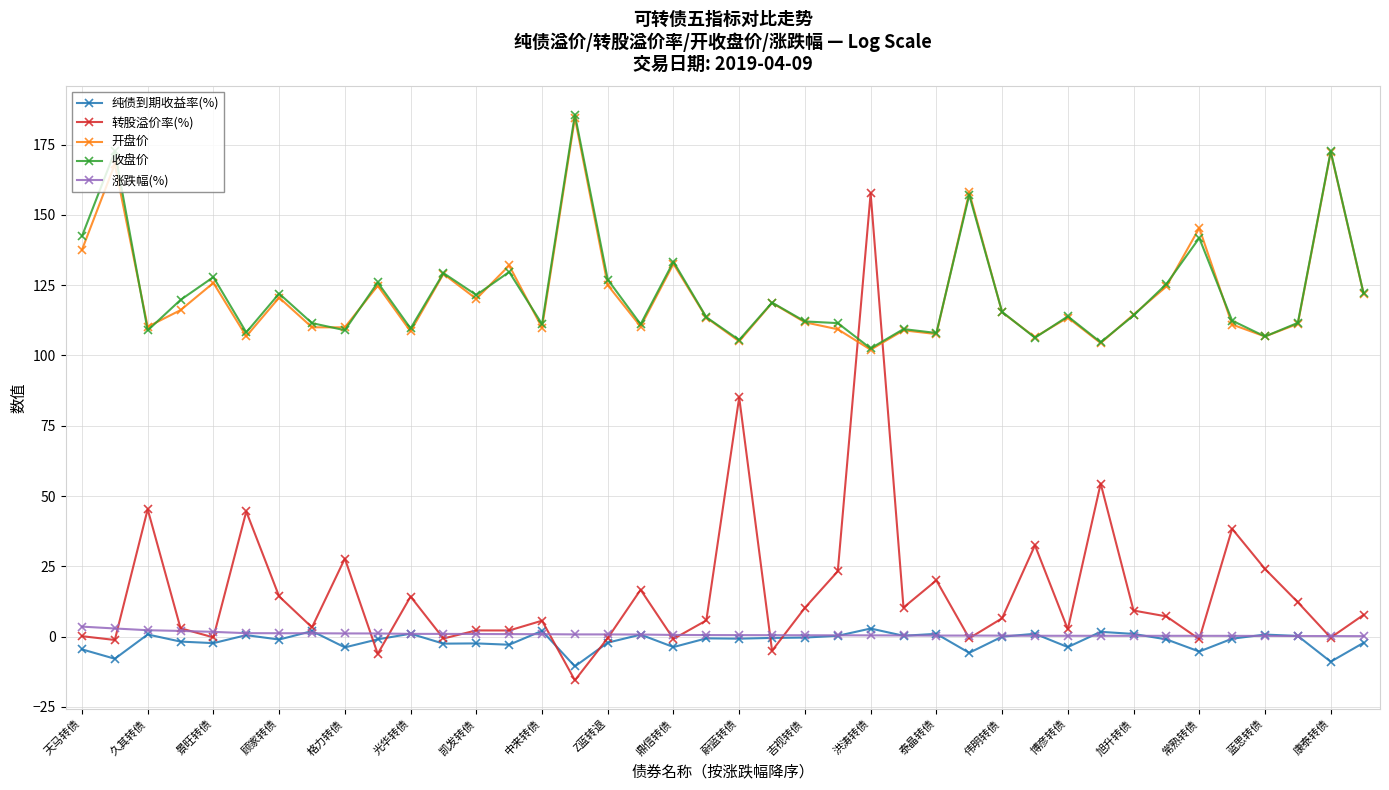

True or false: 收盘价 and 纯债到期收益率(%) cross at least once.

False